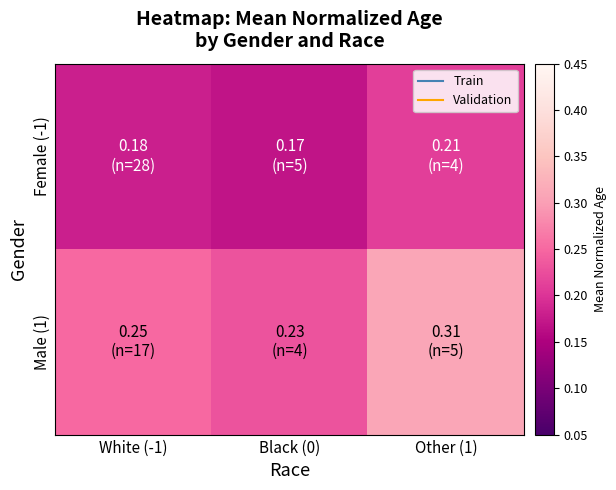

Reading left to right, transcribe all the data shown in this chart.

Female (-1): White (-1)=0.2	Black (0)=0.2	Other (1)=0.2
Male (1): White (-1)=0.2	Black (0)=0.2	Other (1)=0.3